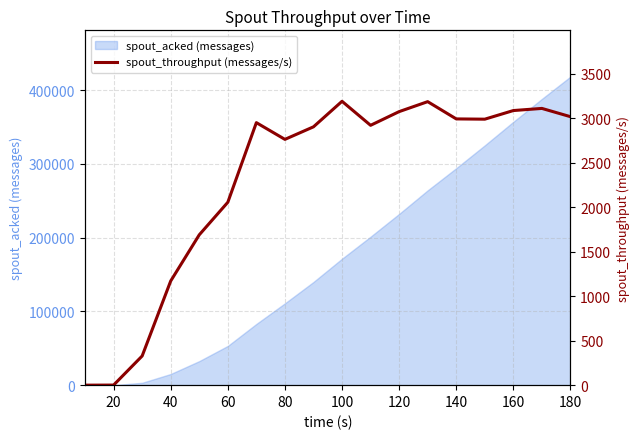

Reading left to right, list all the values displayed in this chart.

0	1	328	1171	1690	2056	2951	2763	2904	3191	2921	3075	3187	2993	2990	3087	3111	3018